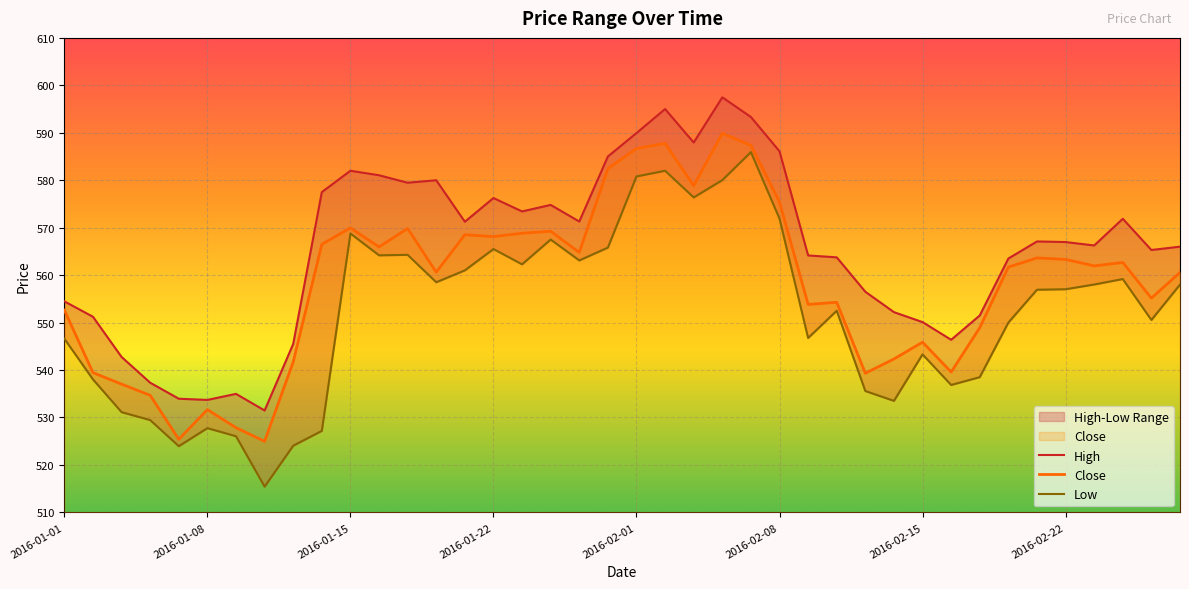

Reading left to right, list all the values displayed in this chart.

High: 554.5	551.2	542.8	537.3	534.0	533.7	535.0	531.5	545.5	577.5	582.0	581.0	579.5	580.0	571.2	576.2	573.4	574.8	571.3	585.0	590.0	595.0	588.0	597.5	593.3	586.1	564.2	563.8	556.5	552.2	550.1	546.4	551.5	563.5	567.1	567.0	566.2	571.9	565.3	566.0
Close: 552.6	539.5	537.0	534.7	525.4	531.7	527.8	525.0	541.7	566.5	570.0	566.0	569.8	560.6	568.5	568.1	568.8	569.2	564.8	582.5	586.7	587.8	578.8	589.9	587.3	575.4	553.8	554.3	539.3	542.3	545.9	539.6	548.9	561.7	563.6	563.3	562.0	562.7	555.2	560.6
Low: 546.6	538.0	531.1	529.5	524.0	527.8	526.0	515.4	524.0	527.2	568.8	564.2	564.3	558.5	561.0	565.5	562.3	567.5	563.1	565.8	580.8	582.0	576.4	580.0	585.9	571.9	546.8	552.5	535.6	533.5	543.3	536.8	538.5	550.0	556.9	557.0	558.0	559.2	550.5	558.0